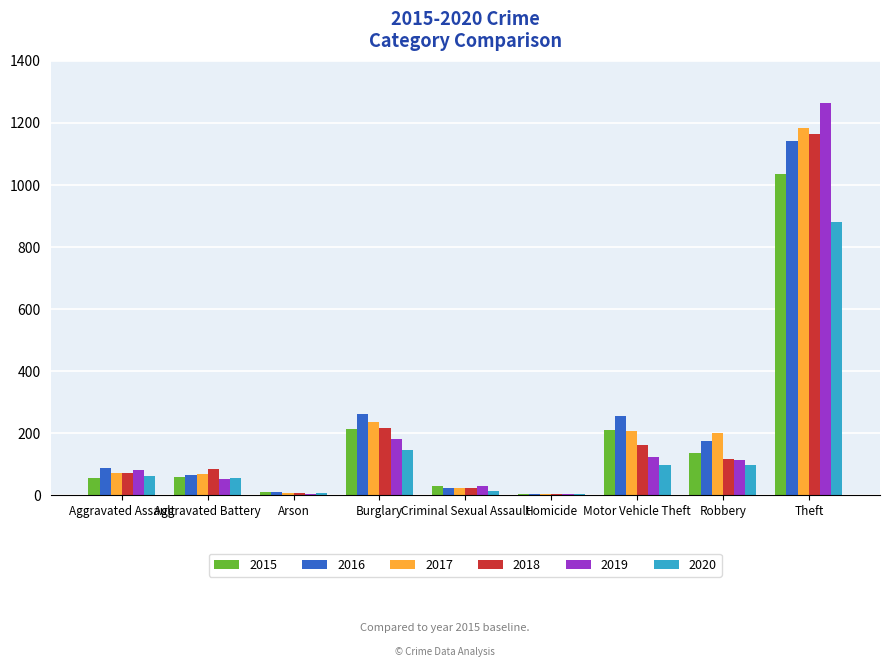

The 2018 series shows 168 at Robbery. True or false?

False